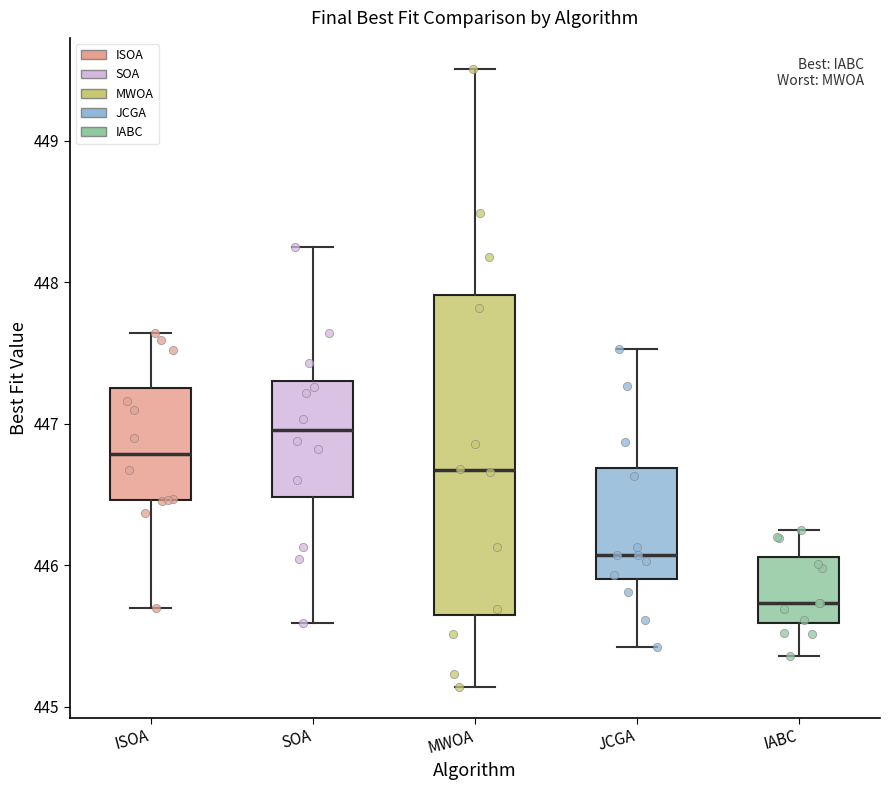

Comparing the boxes themselves (not the whiskers), which one is the tallest?

MWOA